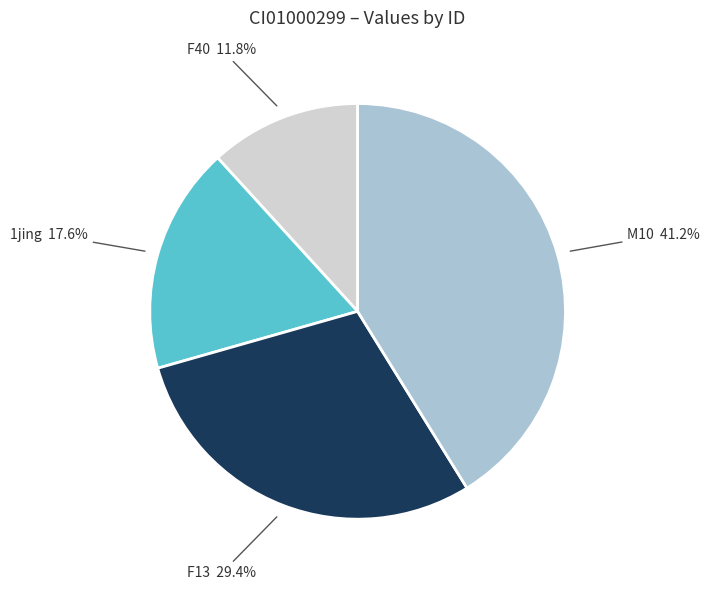

Is F40 the majority of the pie?

No